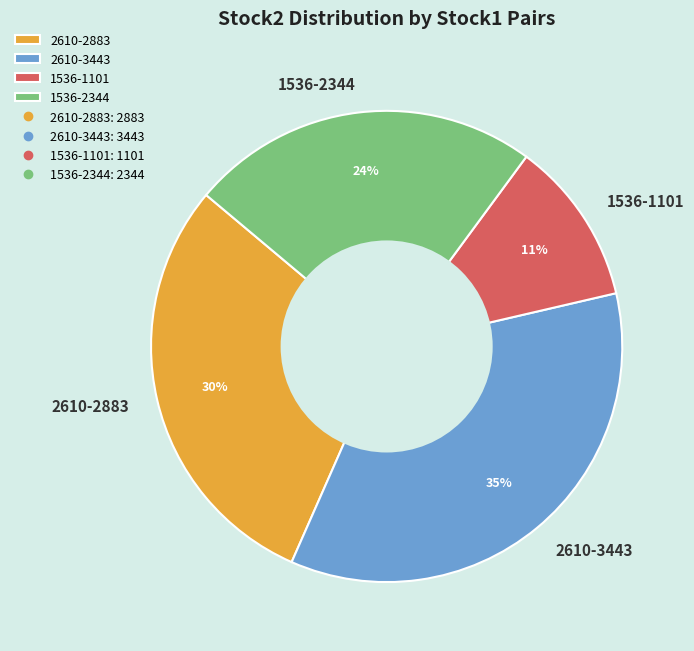

To the nearest percent, what portion does 2610-2883 represent?

30%